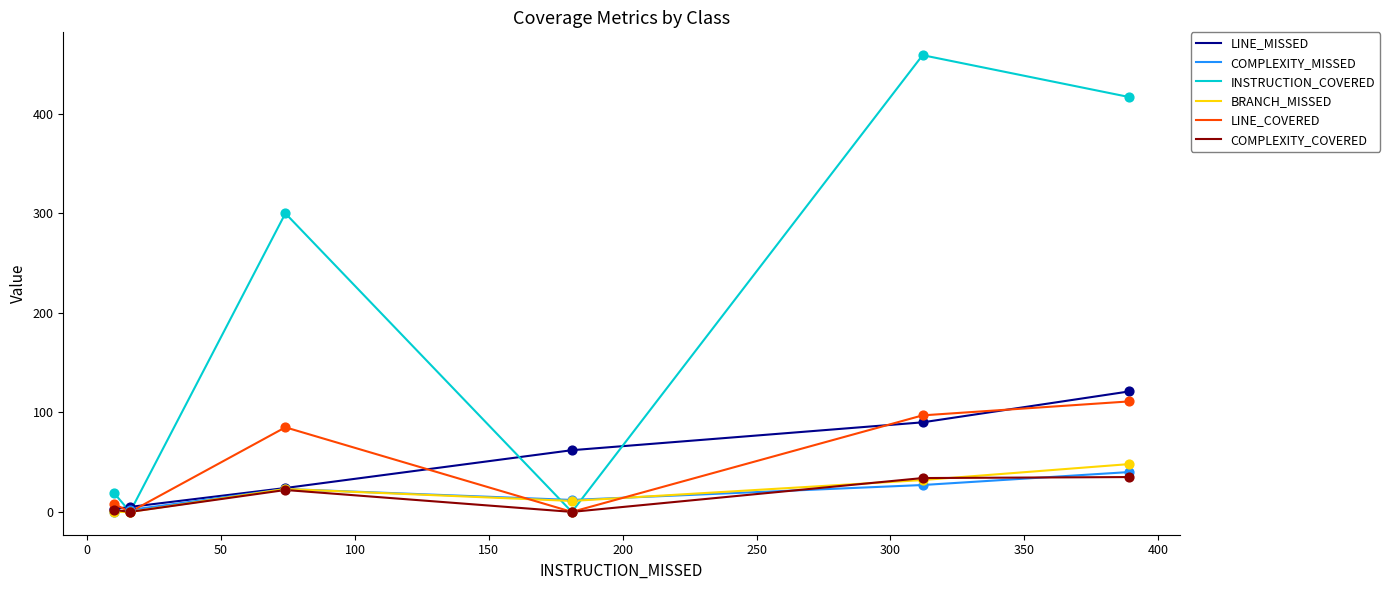

Which series has the widest spread of values?

INSTRUCTION_COVERED